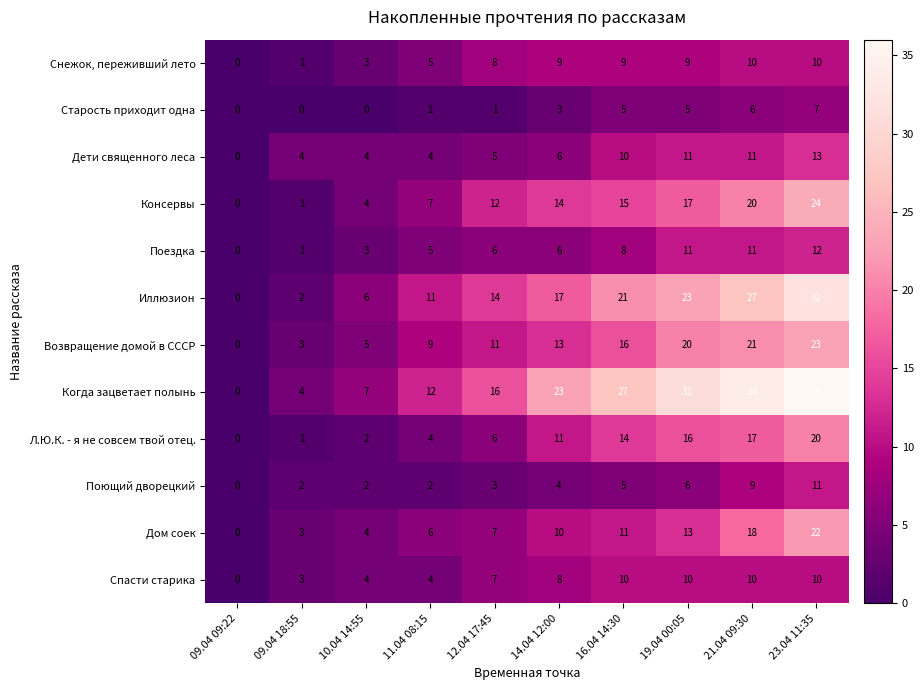

What is the difference between the maximum and second lowest values in the Поющий дворецкий series?

9